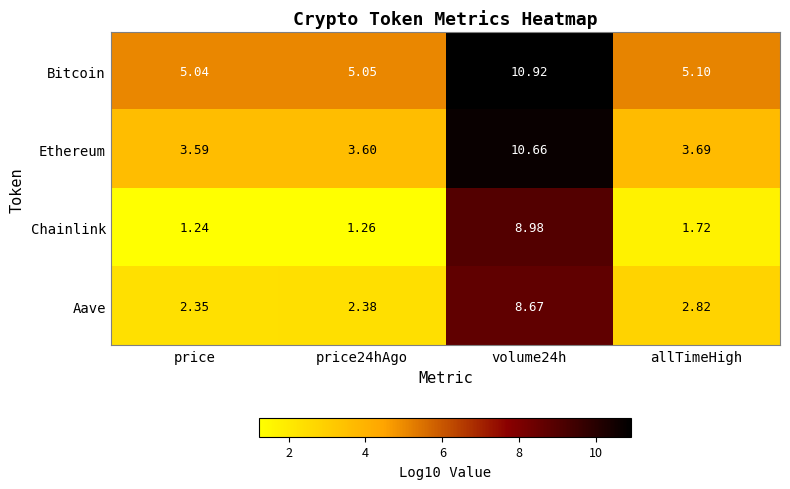

Which category has the lowest value in the Ethereum series?

price